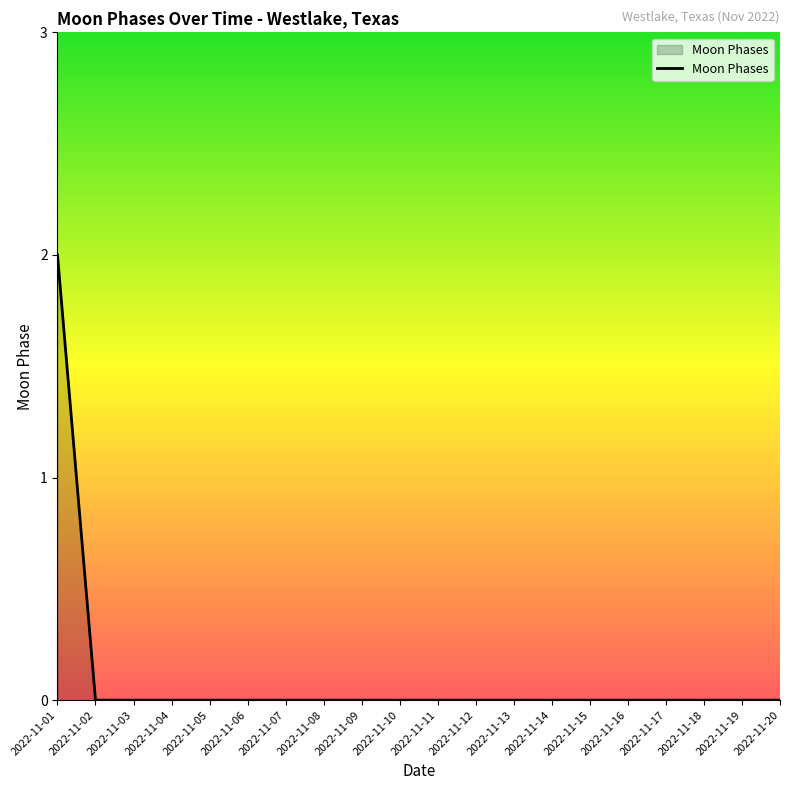

The chart shows a value of 0 at 2022-11-15. True or false?

True